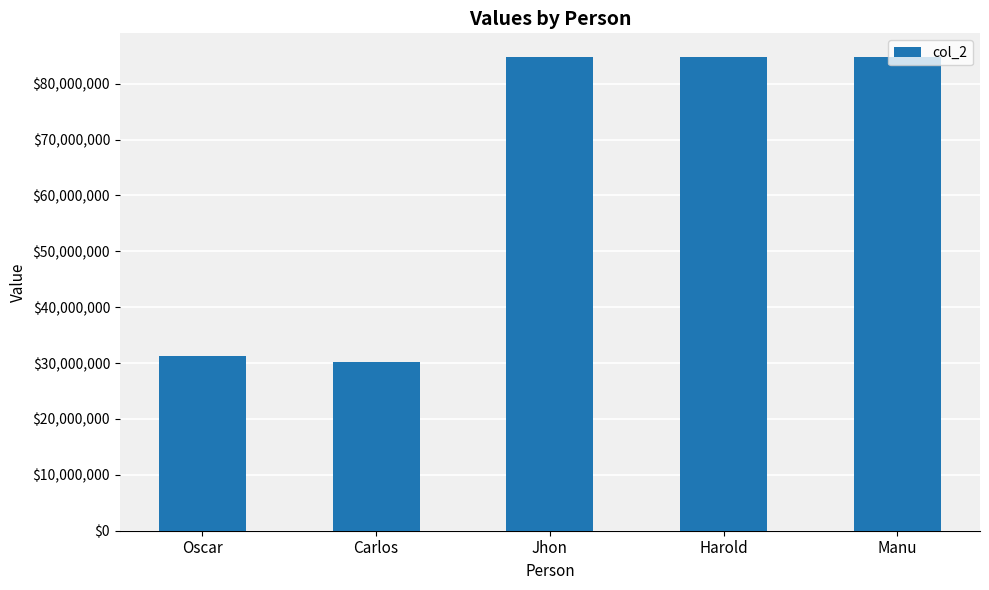

What is the smallest value displayed?

30191212